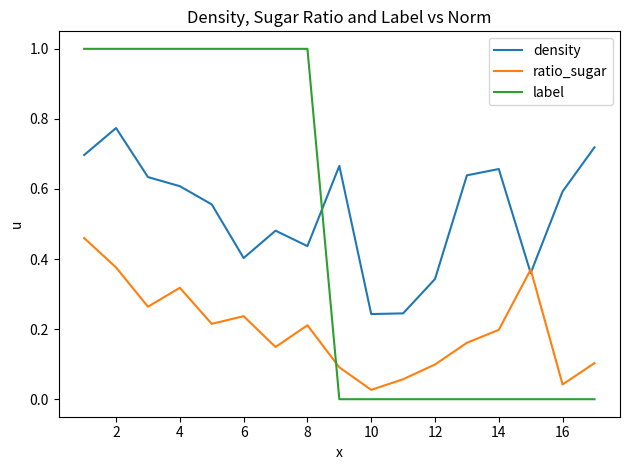

List the series in order of their peak value, lowest first.

ratio_sugar, density, label